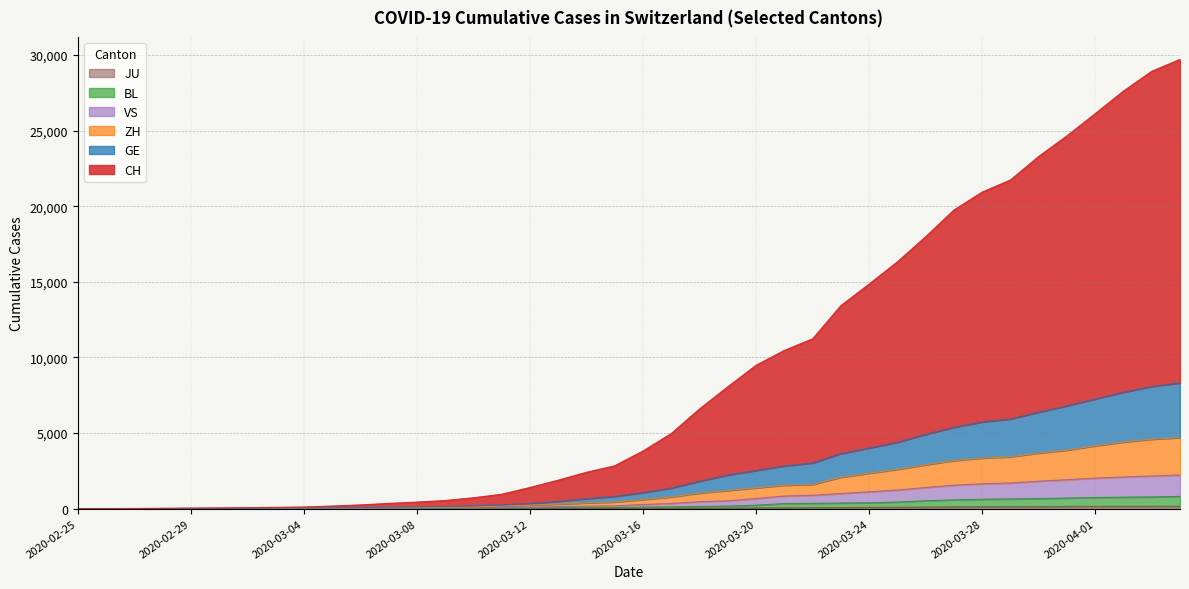

What is the sum of the BL values at 2020-02-26 and 2020-03-27?

580